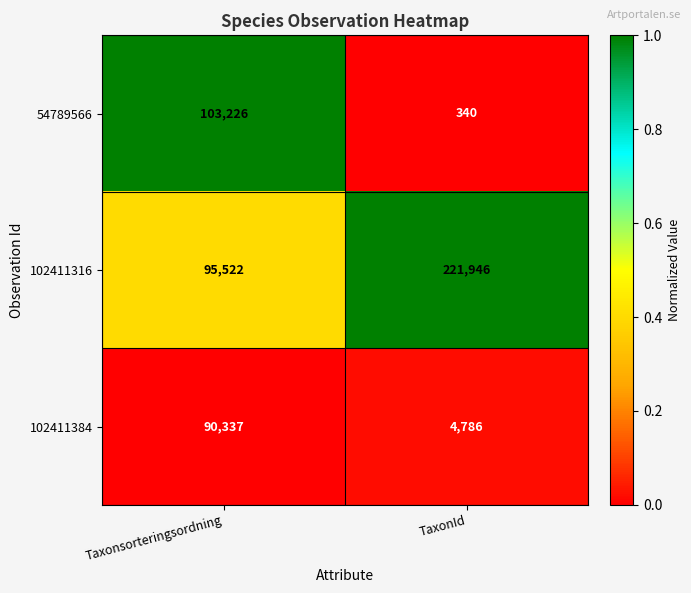

Rank the series by their maximum value, from highest to lowest.

102411316, 54789566, 102411384